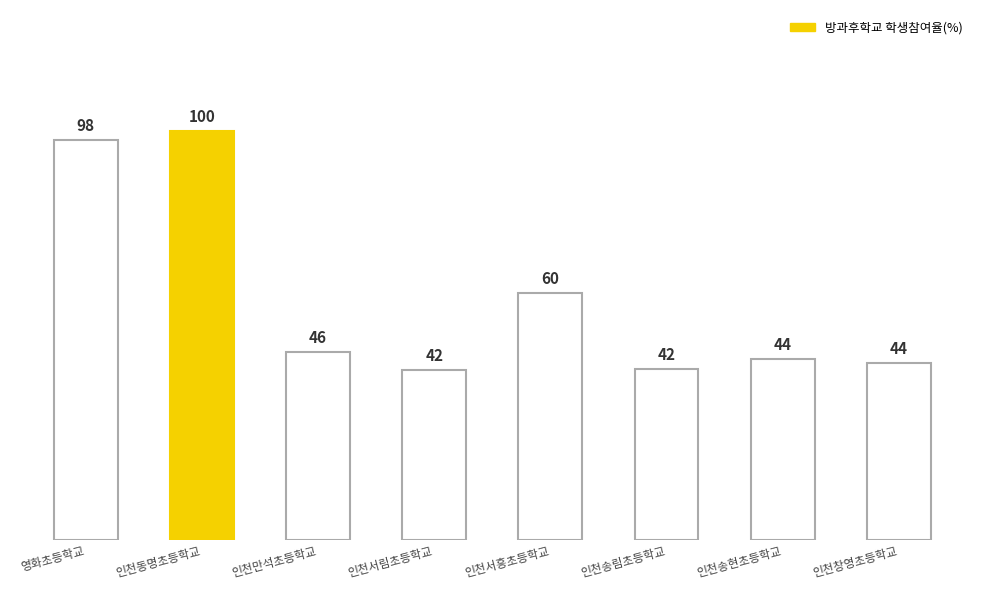

Read the value at 인천서흥초등학교.

60.5